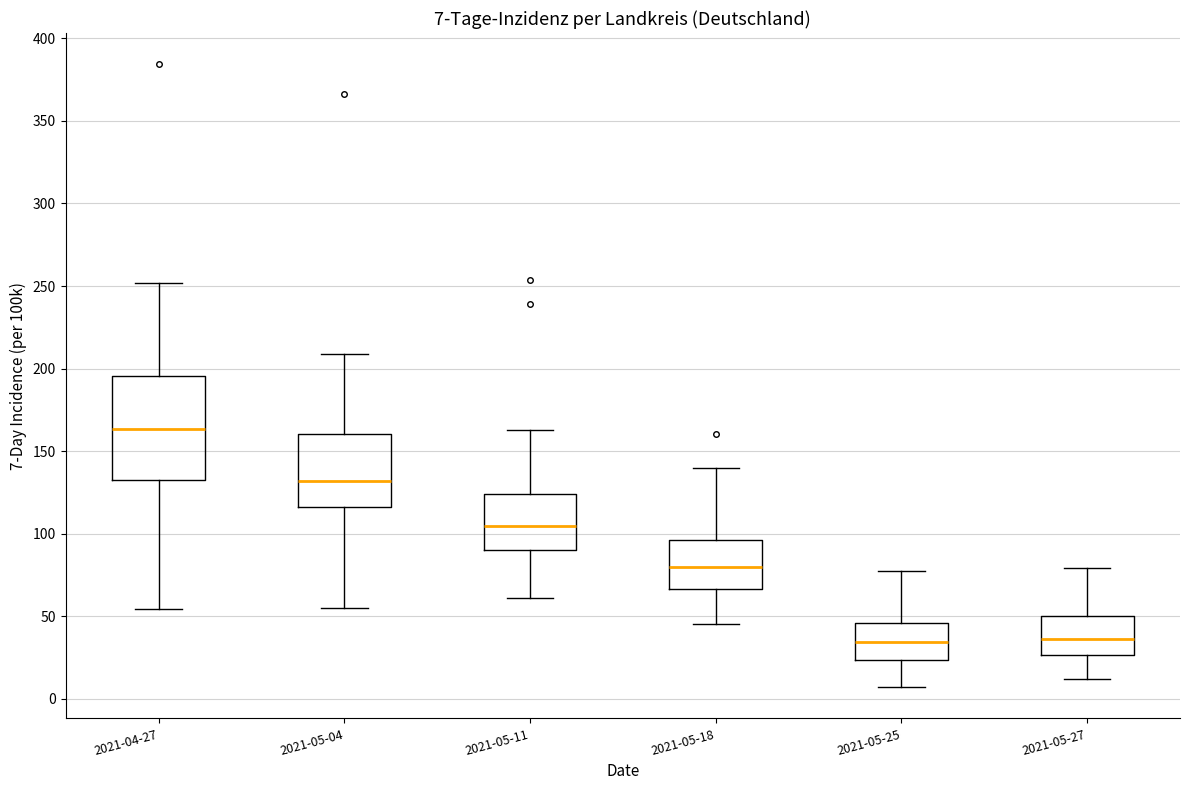

Comparing the boxes themselves (not the whiskers), which one is the tallest?

2021-04-27